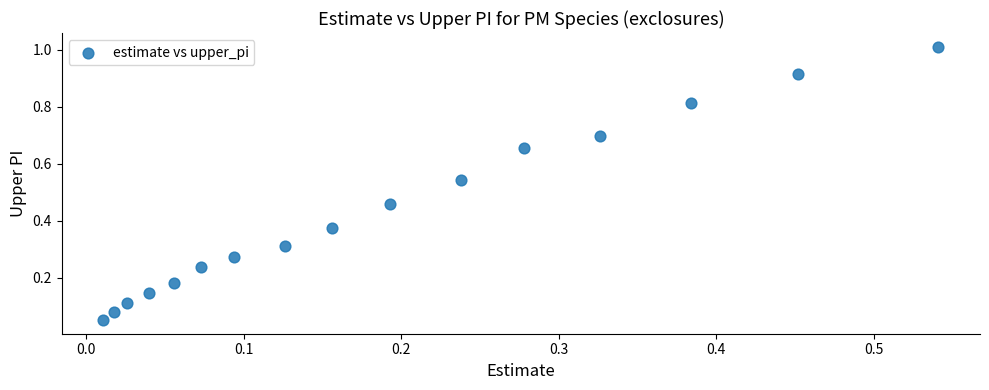

How many data points are displayed?

16